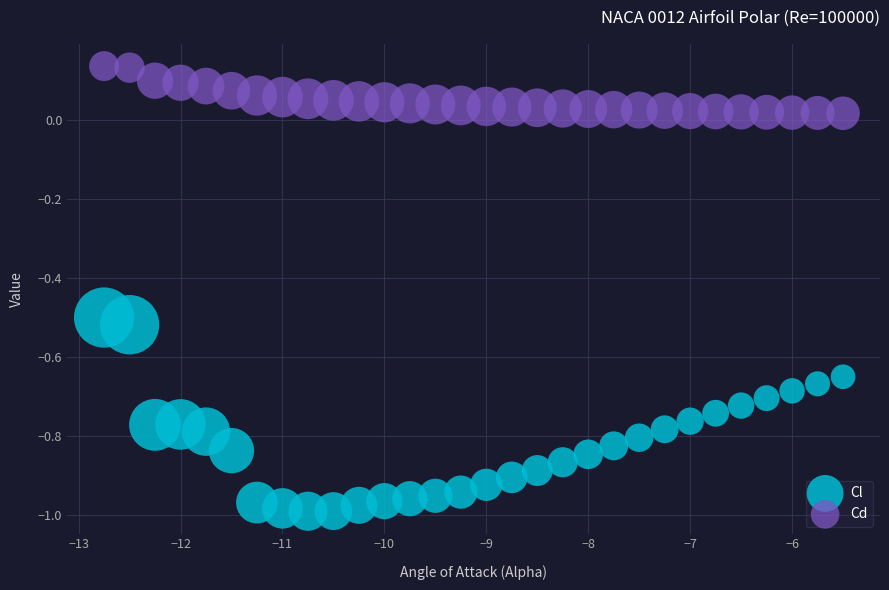

What are all the series names shown in the legend?

Cl, Cd